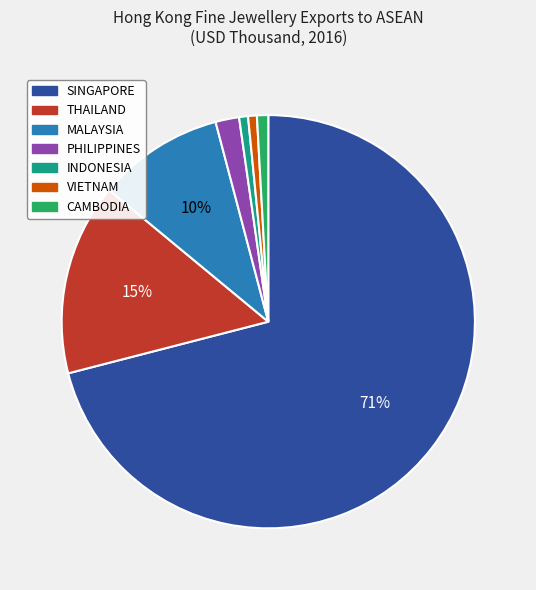

True or false: INDONESIA accounts for 11% of the total.

False